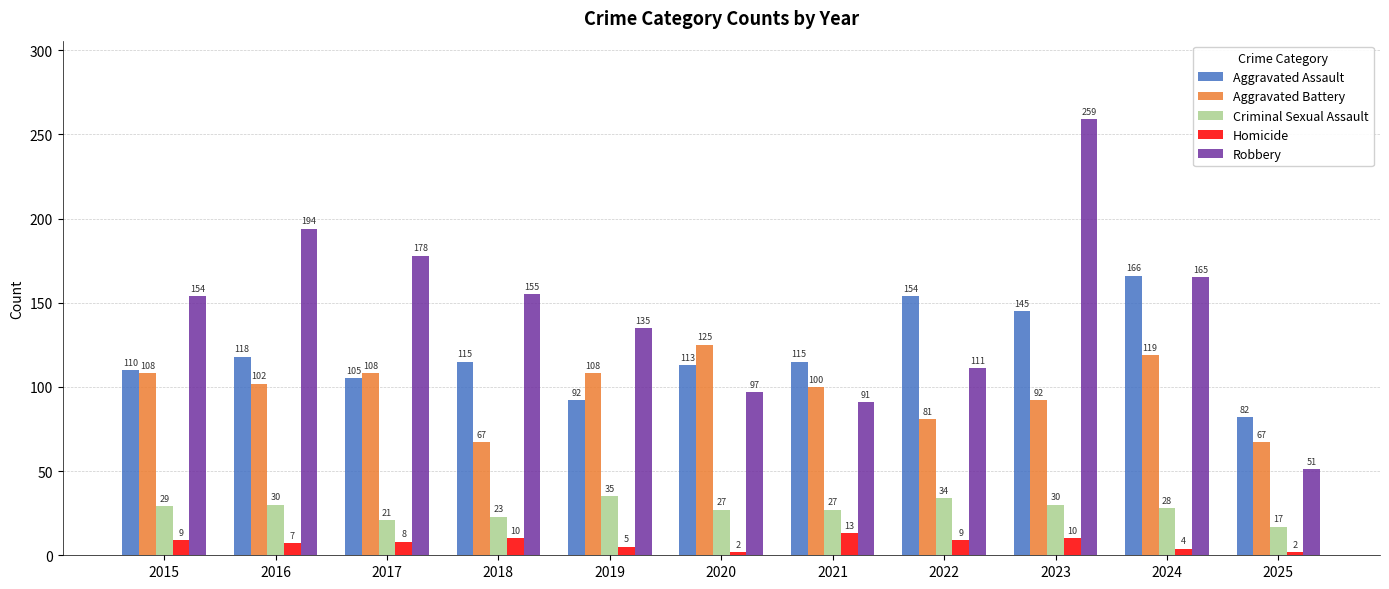

How many distinct data groups are displayed?

5